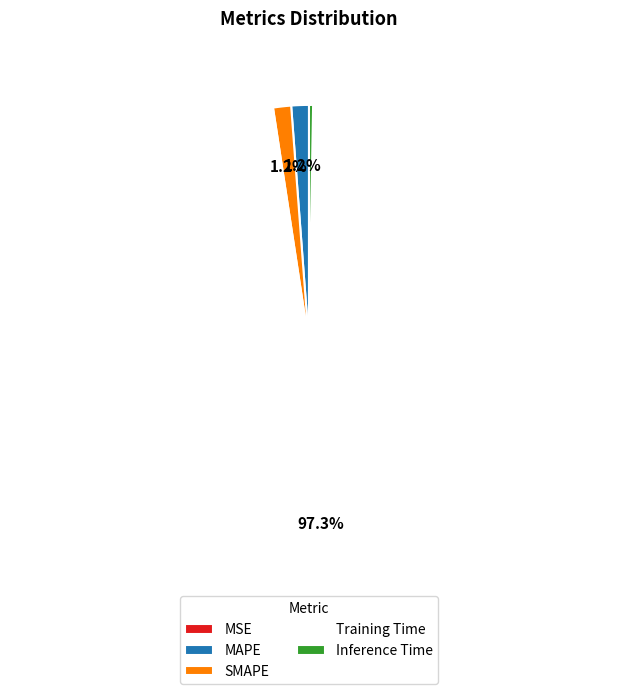

Is it true that Training Time is 97% of the pie?

True